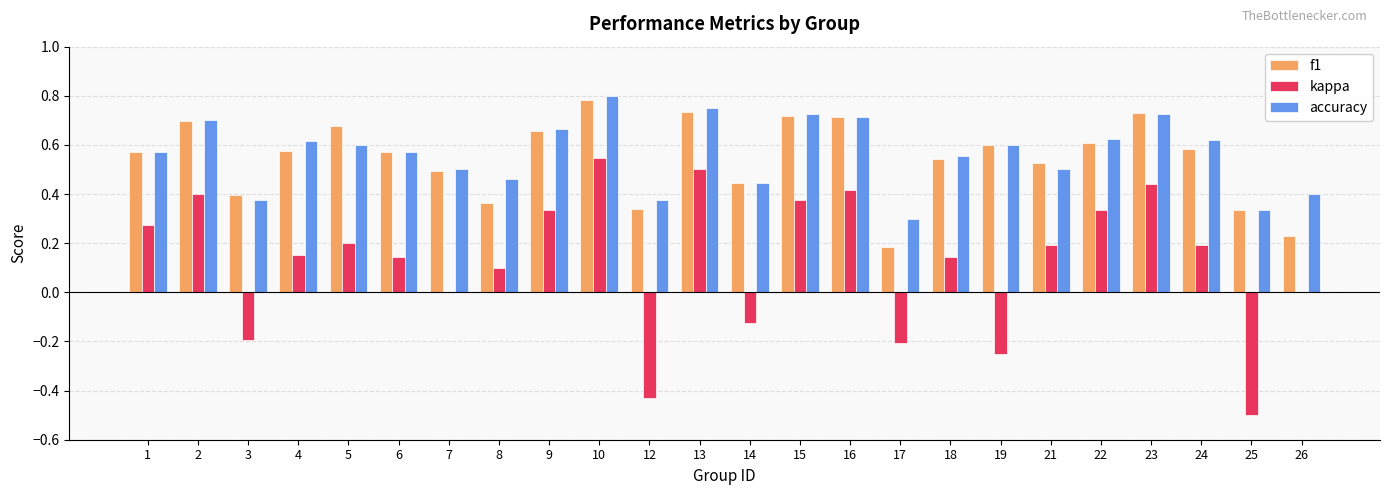

Which series changed the most between 5 and 18?

f1